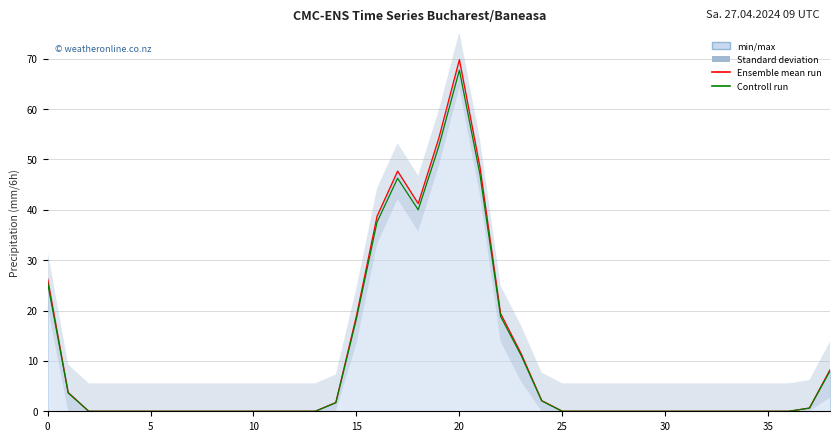

Which label corresponds to the smallest value in the chart?

10